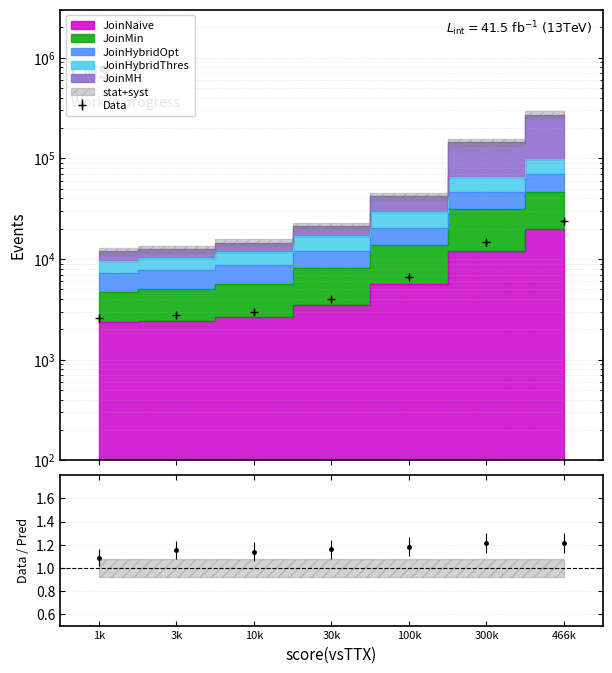

True or false: JoinHybridThres and JoinMH intersect in this chart.

False